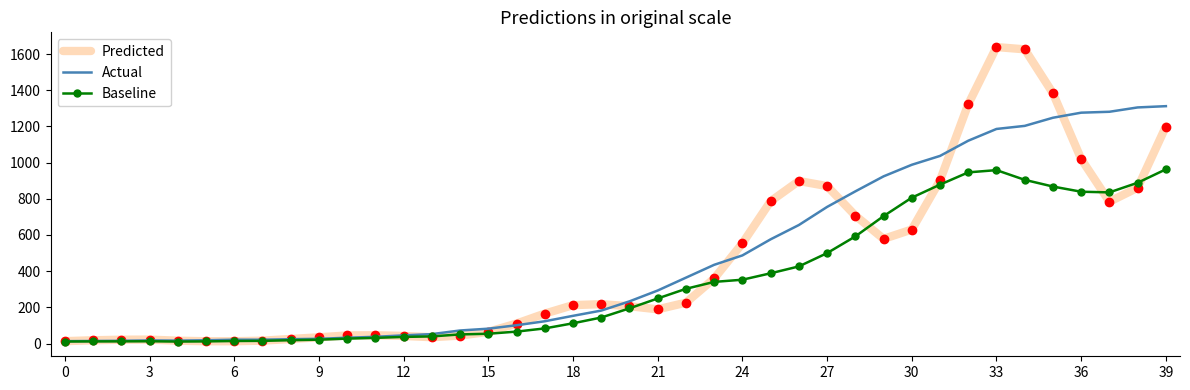

What is the highest value of the Baseline series?

962.8